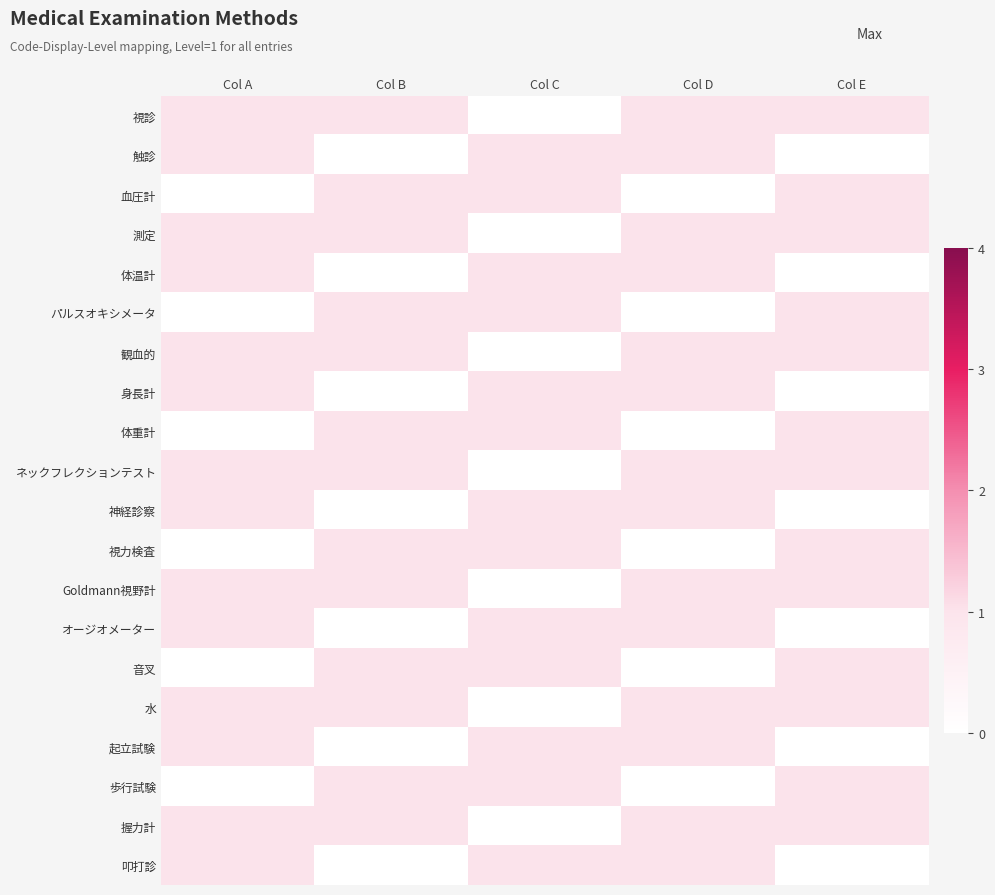

Which series has the largest total across all categories?

視診